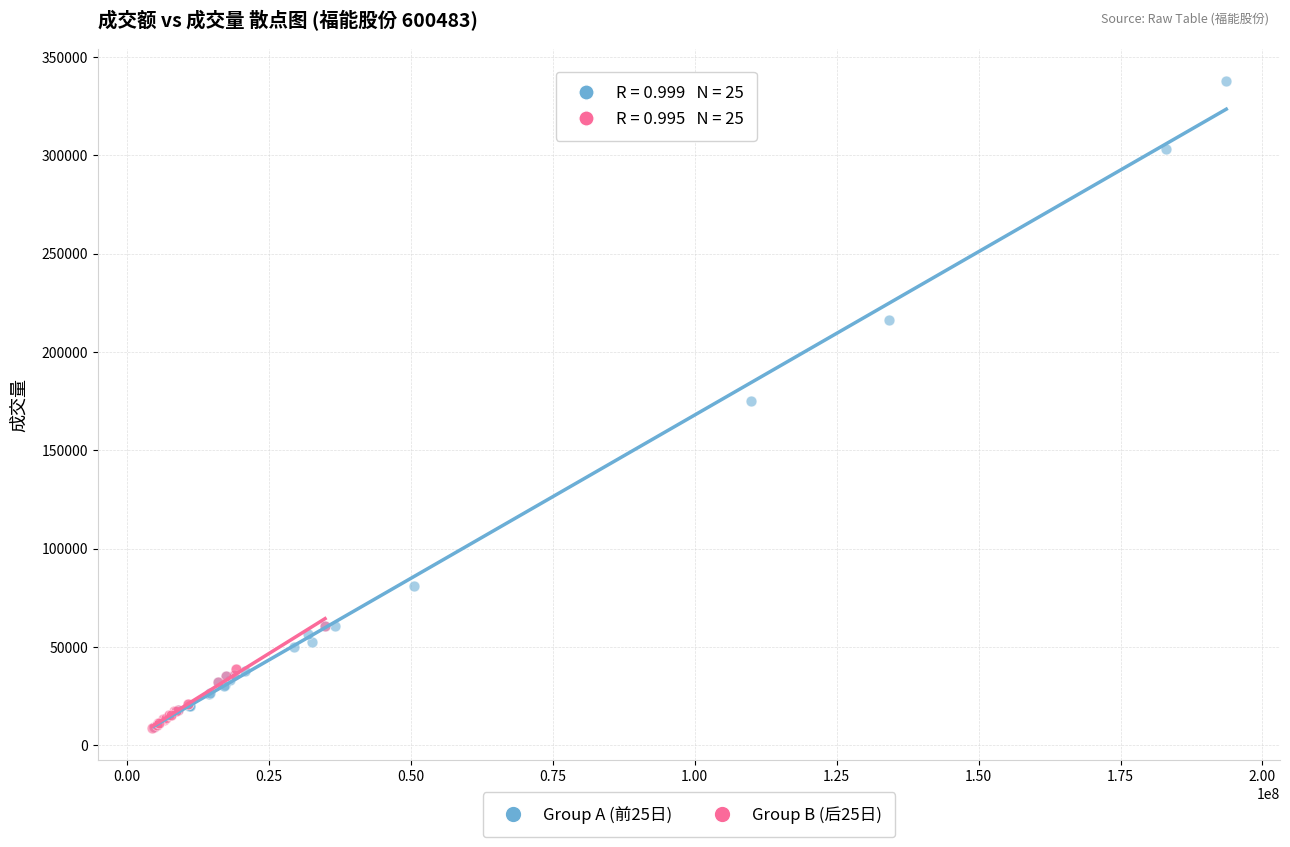

Which series has the widest spread of Y values?

Group A (前25日)